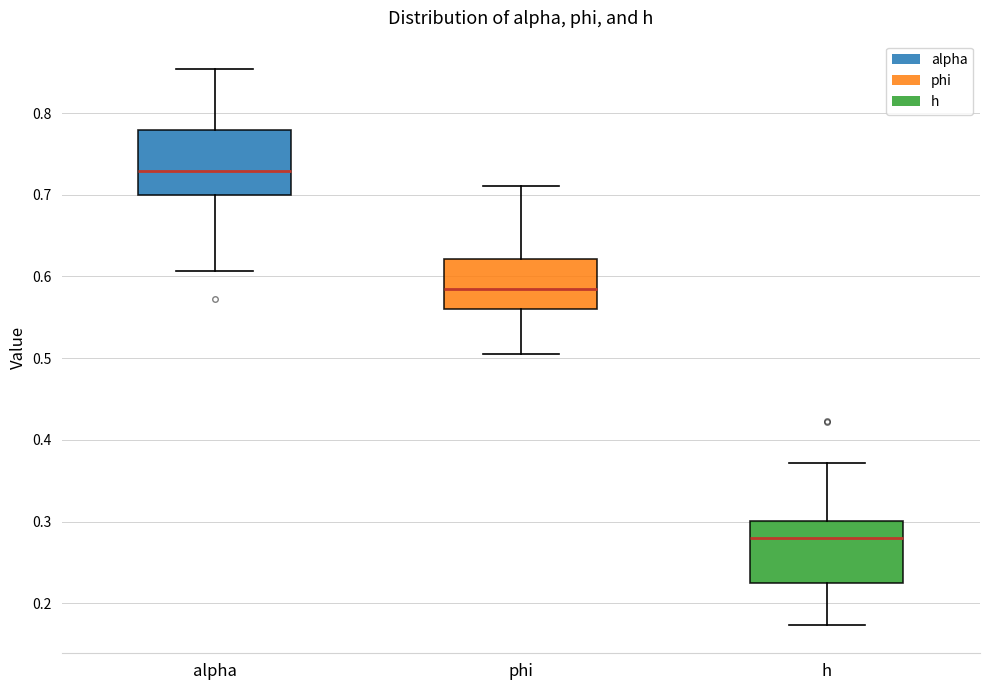

Which box has the lowest median line?

h